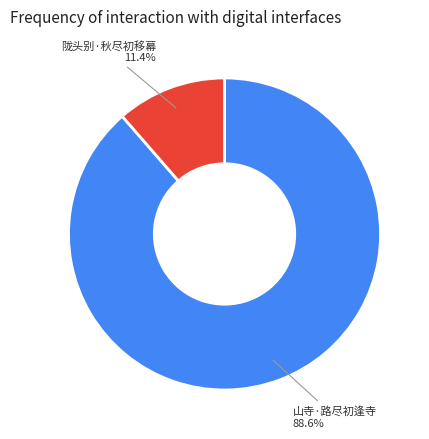

What percentage do 山寺·路尽初逢寺 and 陇头别·秋尽初移幕 together represent?

100.0%